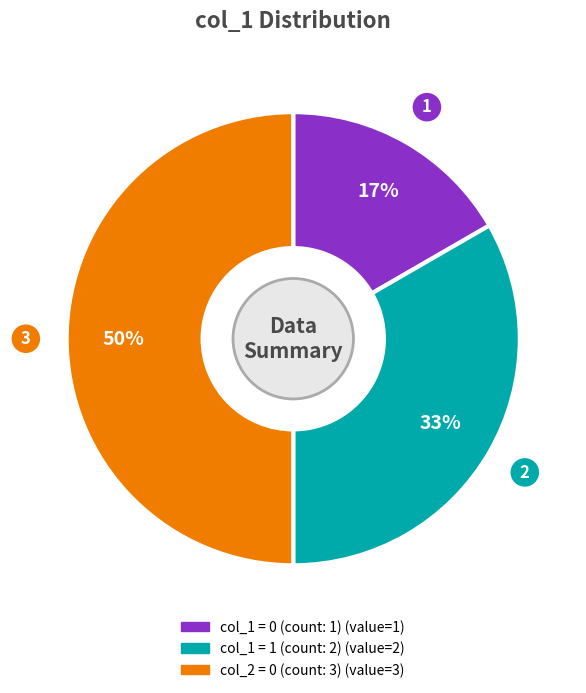

To the nearest percent, what is the difference between the largest and smallest slice percentages?

33%